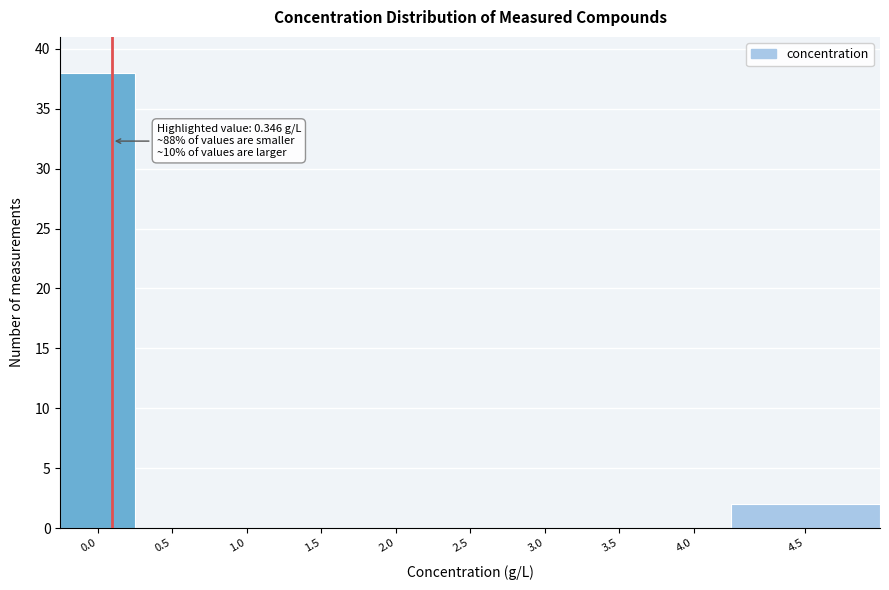

Reading left to right, extract all data points from this chart.

0.0=38	0.5=0	1.0=0	1.5=0	2.0=0	2.5=0	3.0=0	3.5=0	4.0=0	4.5=2